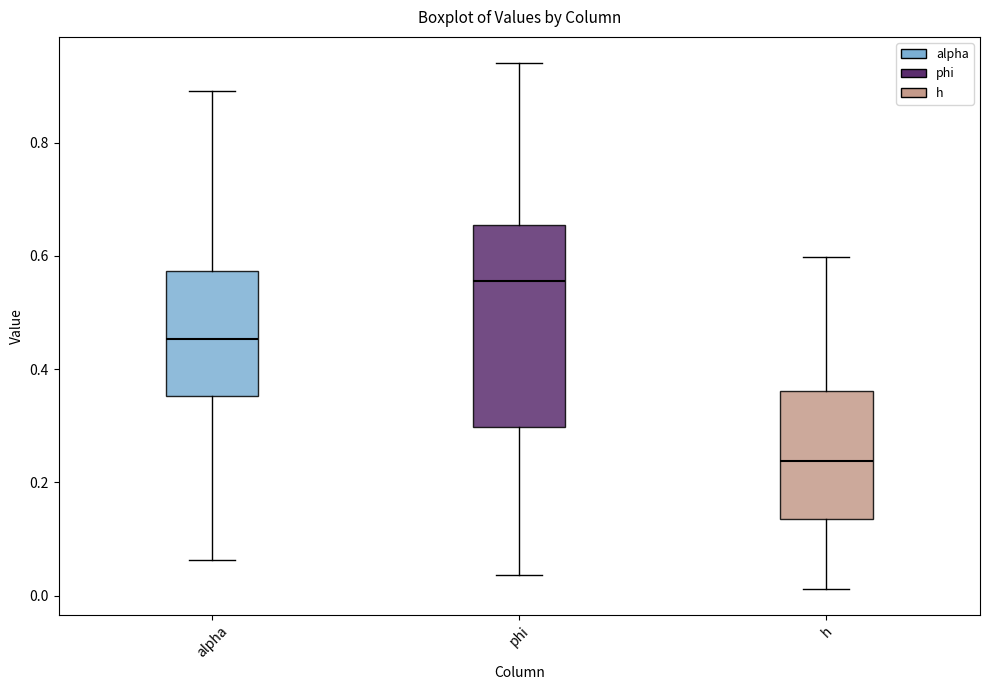

Reading left to right, read every box against the y-axis: the position of its median line, the range the box covers, and the ends of its whiskers. The values are not printed on the chart, so give them approximately, as read against the axis.

alpha: median 0.46, box 0.36 to 0.58, whiskers 0.06 to 0.90
phi: median 0.56, box 0.30 to 0.66, whiskers 0.04 to 0.94
h: median 0.24, box 0.14 to 0.36, whiskers 0.02 to 0.60